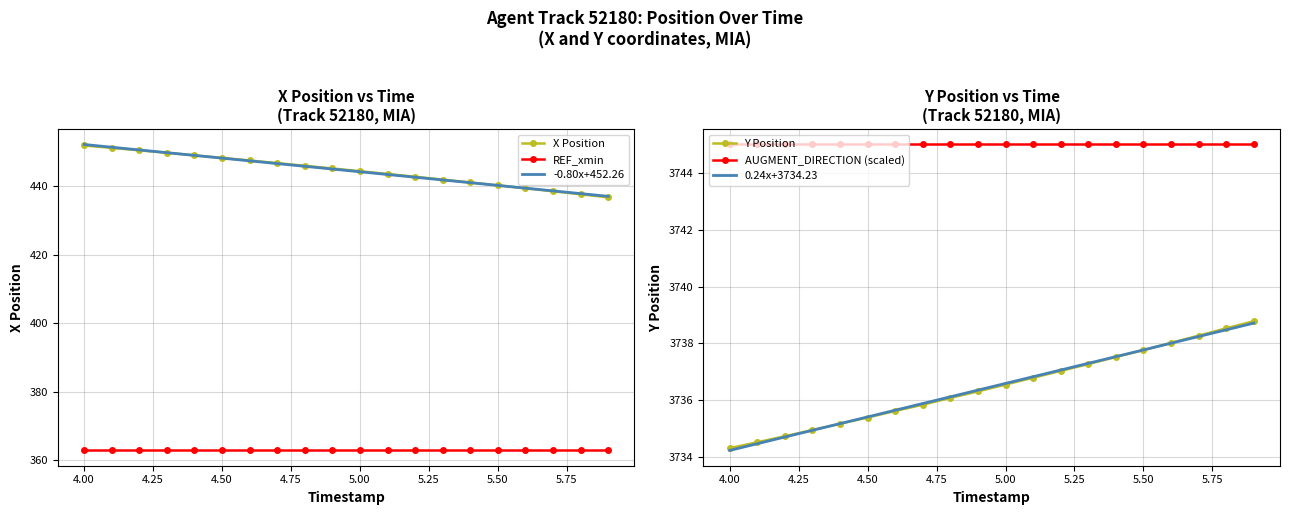

True or false: REF_xmin and X Position cross at least once.

False